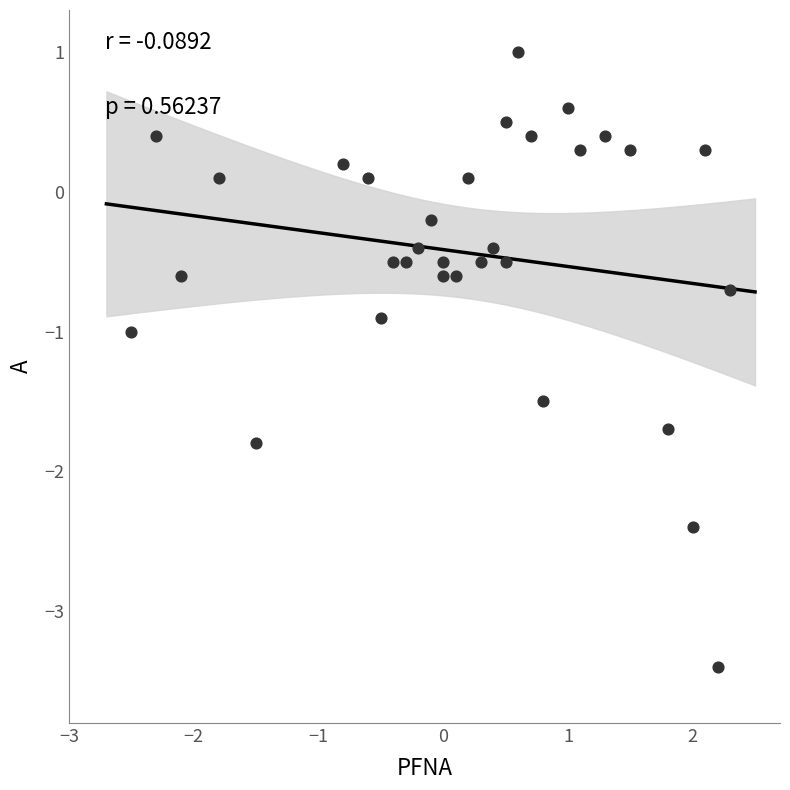

What is the range of Y values (max minus min)?

4.4